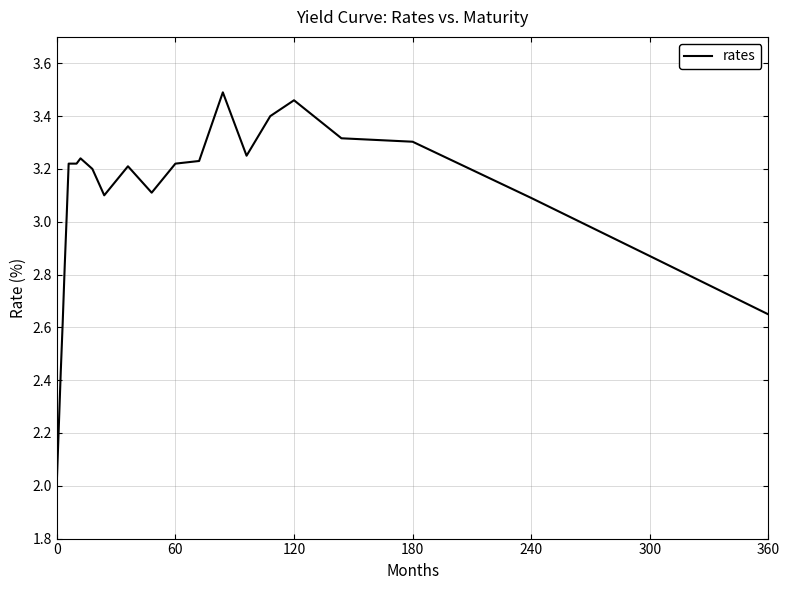

What is the minimum value shown in the chart?

2.0